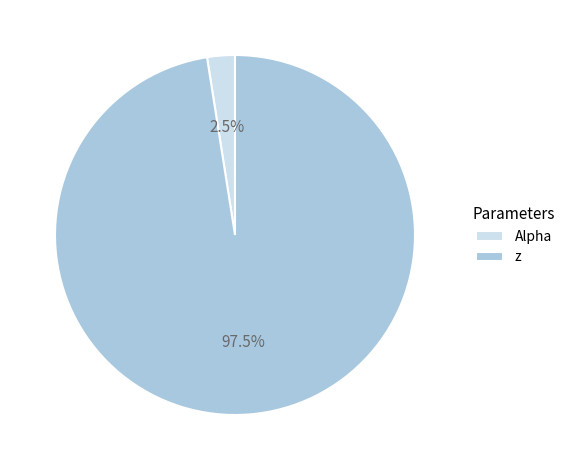

To the nearest percent, what is the difference between the largest and smallest slice percentages?

95%